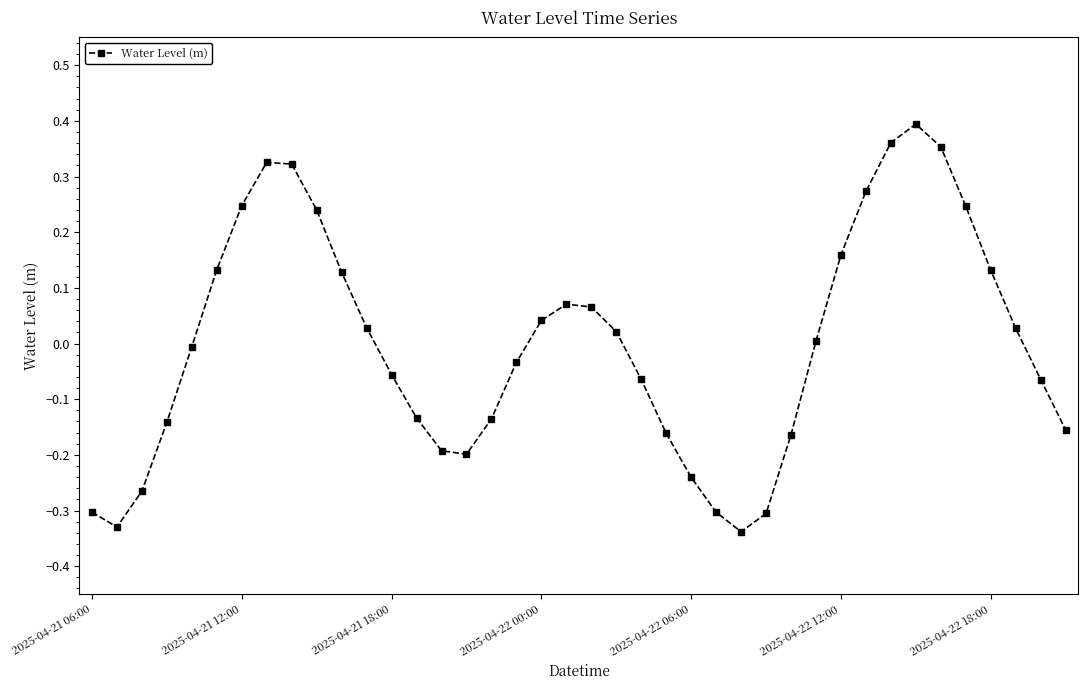

True or false: there are more than 2 points higher than both neighbors.

True